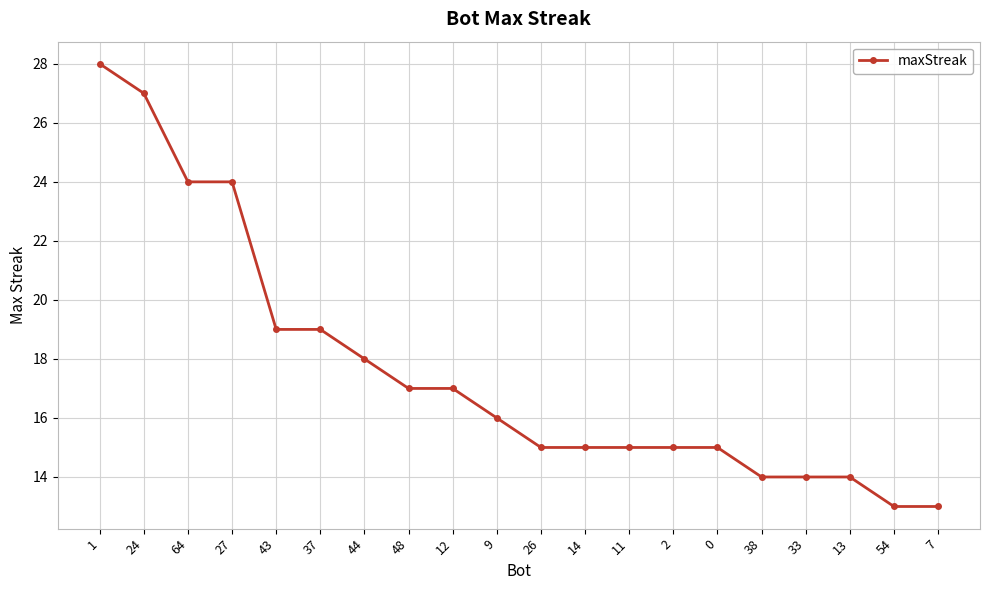

Reading left to right, extract all data points from this chart.

1=28	24=27	64=24	27=24	43=19	37=19	44=18	48=17	12=17	9=16	26=15	14=15	11=15	2=15	0=15	38=14	33=14	13=14	54=13	7=13